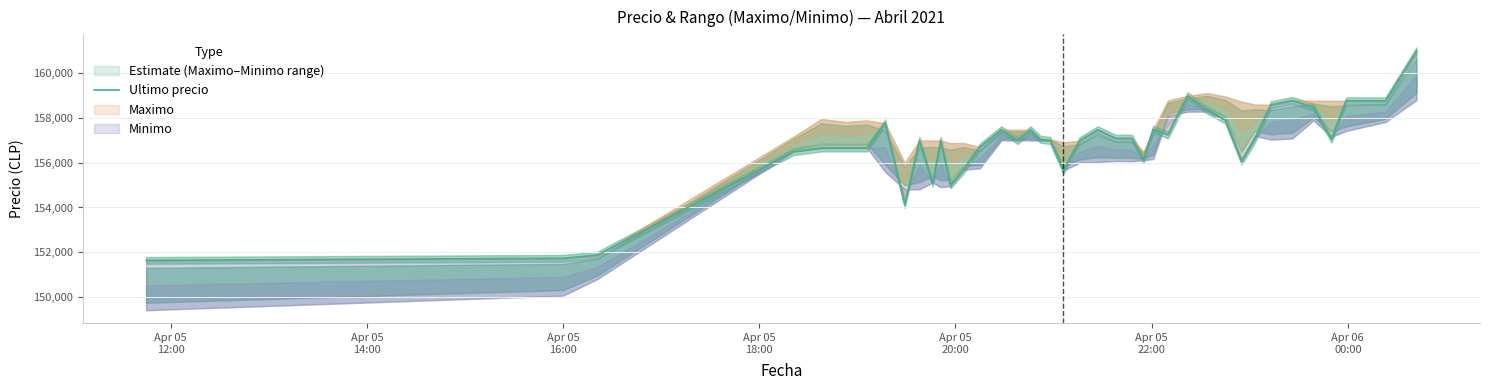

What is the difference between the maximum and minimum values?

9367